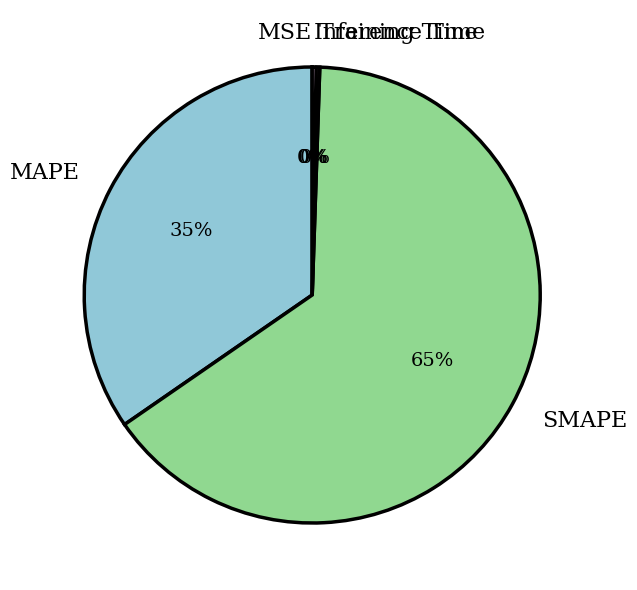

Between MAPE and SMAPE, which is larger?

SMAPE